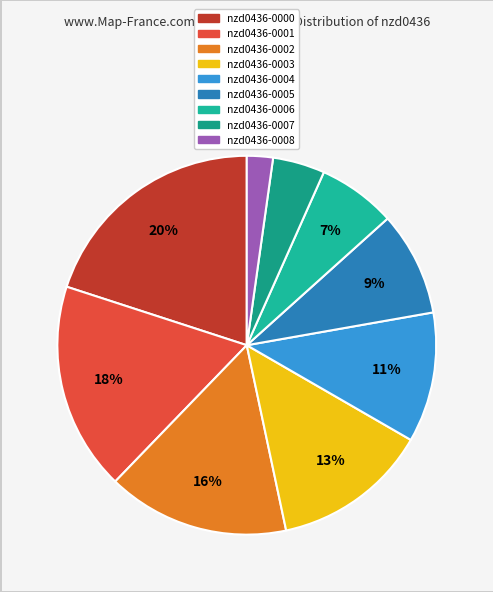

To the nearest percent, what is the difference between the largest and smallest slice percentages?

18%